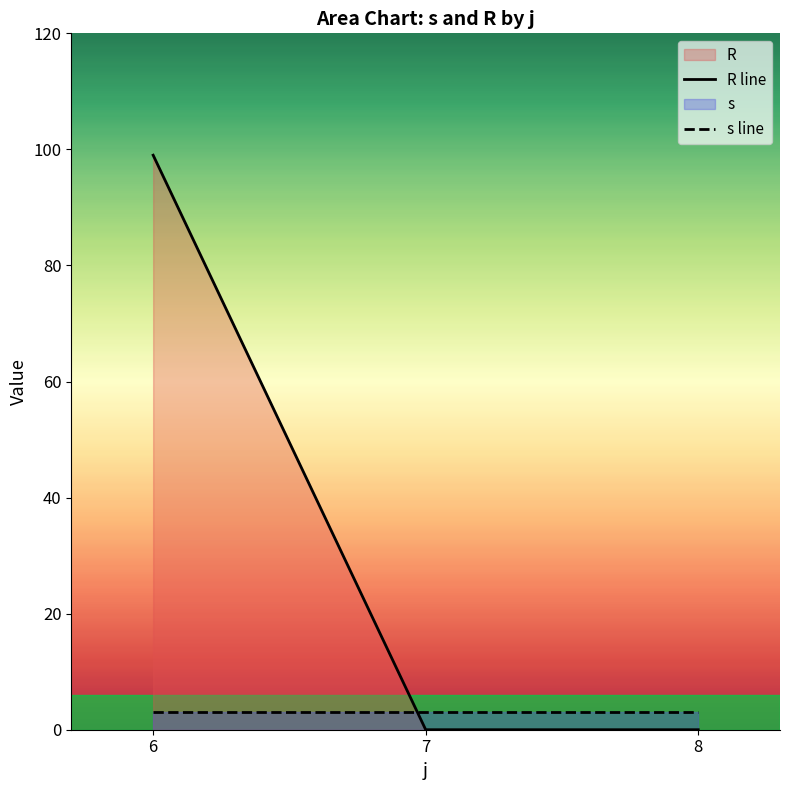

Rank the series by their maximum value, from lowest to highest.

s line, R line